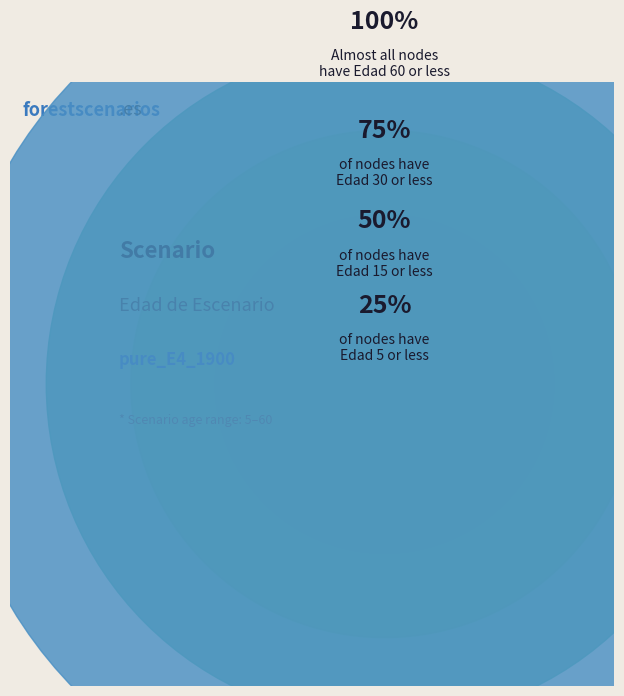

What is the change in value from 40 to 55?

+15